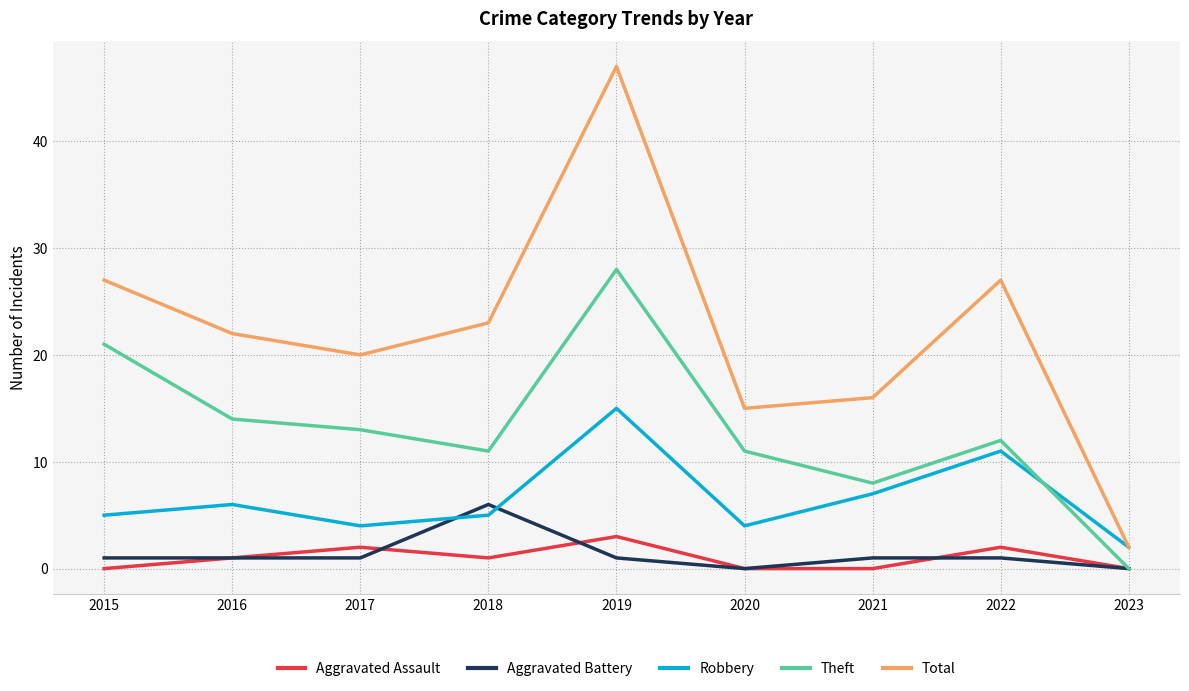

Reading left to right, list all the values displayed in this chart.

Aggravated Assault: 2015=0	2016=1	2017=2	2018=1	2019=3	2020=0	2021=0	2022=2	2023=0
Aggravated Battery: 2015=1	2016=1	2017=1	2018=6	2019=1	2020=0	2021=1	2022=1	2023=0
Robbery: 2015=5	2016=6	2017=4	2018=5	2019=15	2020=4	2021=7	2022=11	2023=2
Theft: 2015=21	2016=14	2017=13	2018=11	2019=28	2020=11	2021=8	2022=12	2023=0
Total: 2015=27	2016=22	2017=20	2018=23	2019=47	2020=15	2021=16	2022=27	2023=2